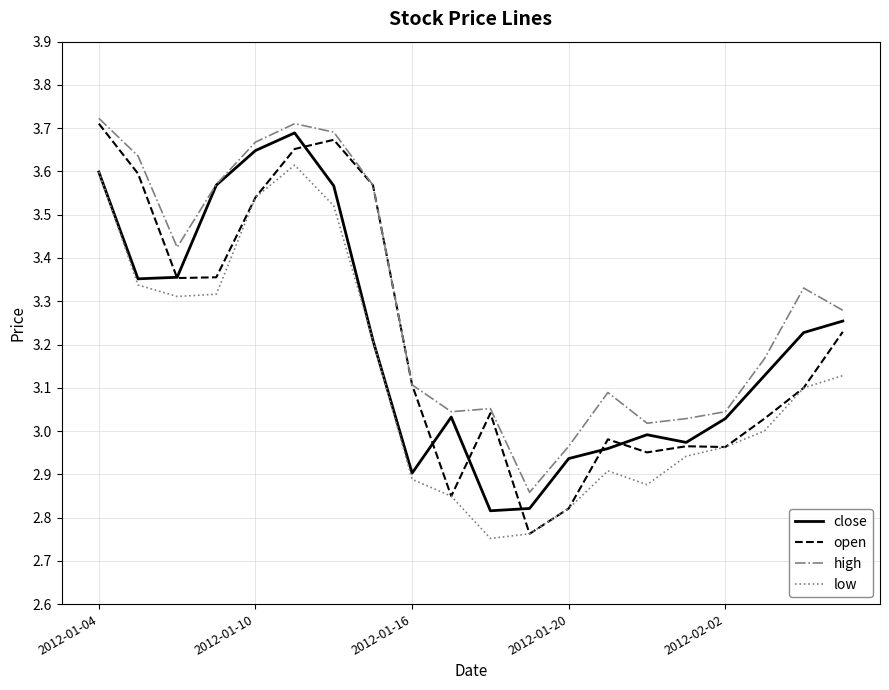

List the series in order of their peak value, lowest first.

low, close, open, high